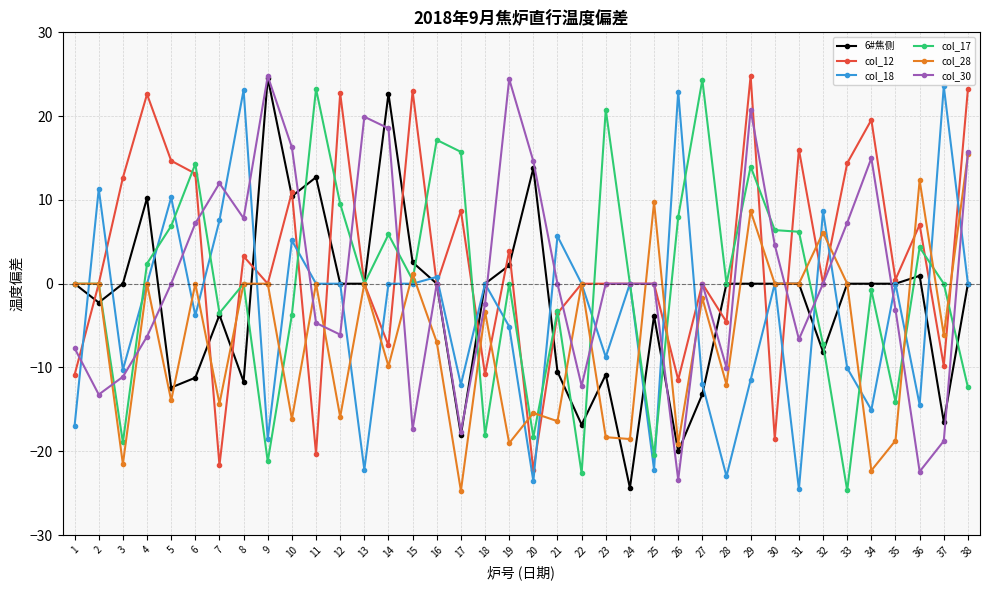

What is the difference between the col_17 values at 31 and 24?

6.2